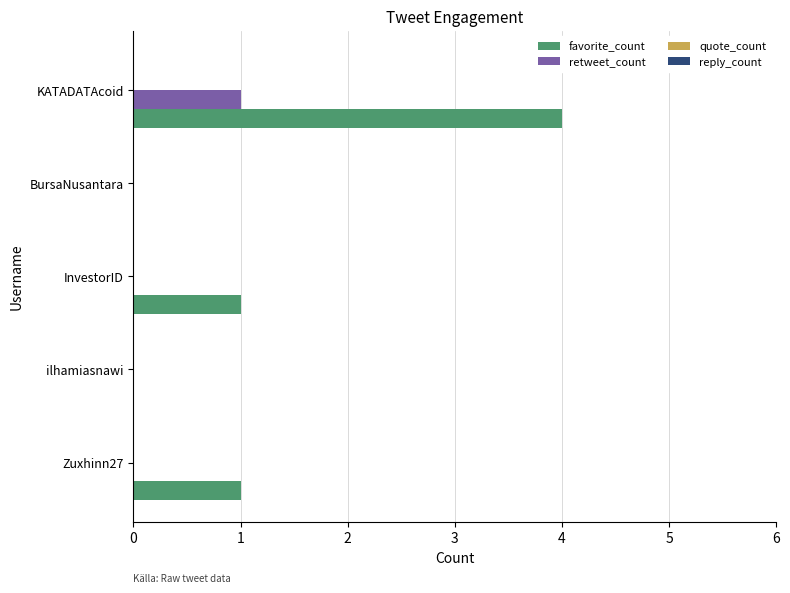

Is the value of favorite_count at Zuxhinn27 greater than the value of retweet_count at InvestorID?

Yes